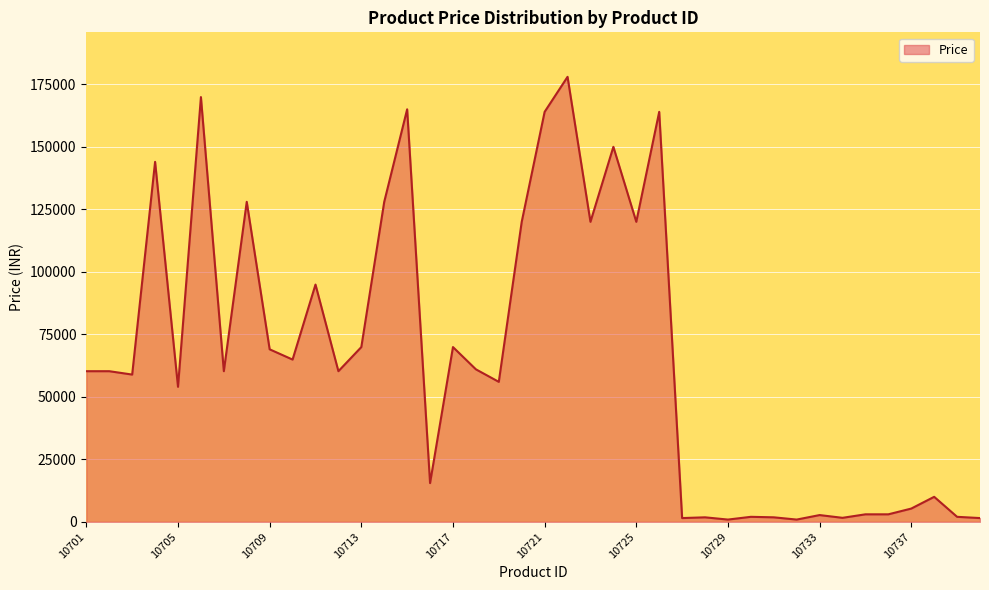

What is the difference between the maximum and minimum values?

177100